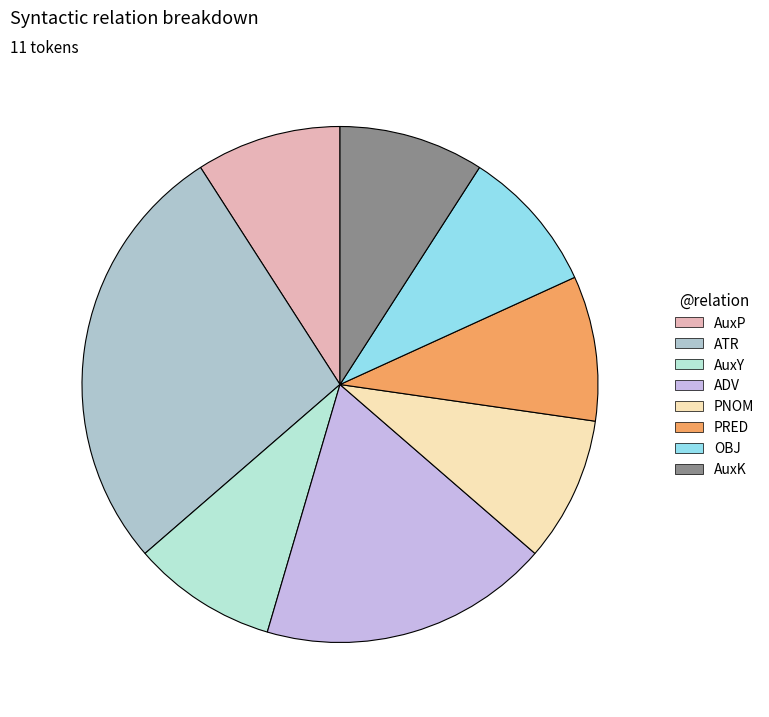

Is the sum of AuxP and OBJ greater than half?

No